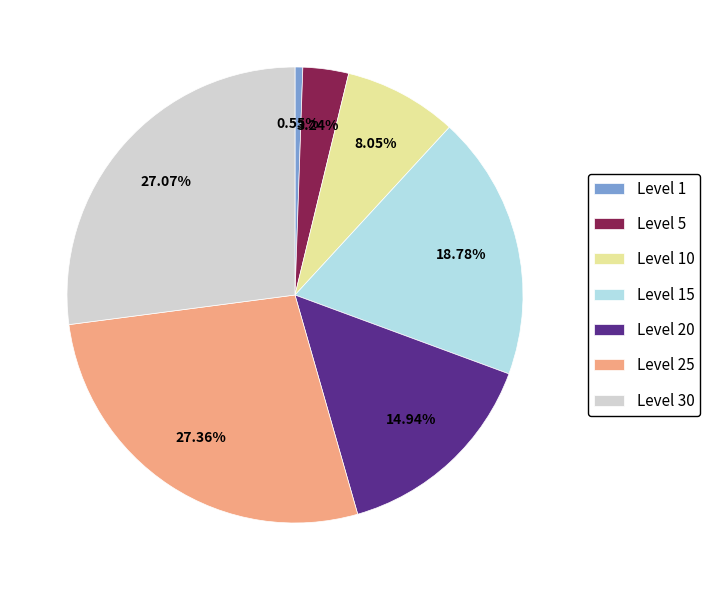

Does Level 30 account for over 50% of the chart?

No